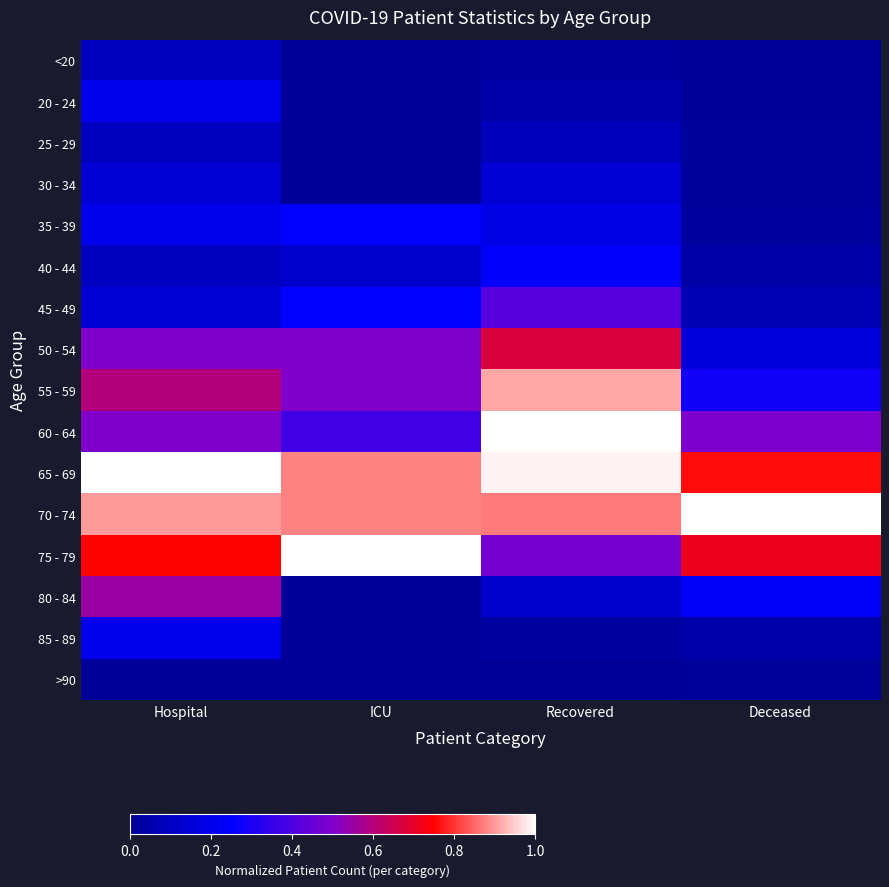

Reading right to left, transcribe all the data shown in this chart.

<20: Deceased=0.0	Recovered=0.0	ICU=0.0	Hospital=0.1
20 - 24: Deceased=0.0	Recovered=0.0	ICU=0.0	Hospital=0.2
25 - 29: Deceased=0.0	Recovered=0.1	ICU=0.0	Hospital=0.1
30 - 34: Deceased=0.0	Recovered=0.1	ICU=0.0	Hospital=0.1
35 - 39: Deceased=0.0	Recovered=0.2	ICU=0.2	Hospital=0.2
40 - 44: Deceased=0.0	Recovered=0.2	ICU=0.1	Hospital=0.1
45 - 49: Deceased=0.1	Recovered=0.4	ICU=0.2	Hospital=0.1
50 - 54: Deceased=0.2	Recovered=0.7	ICU=0.5	Hospital=0.5
55 - 59: Deceased=0.3	Recovered=0.9	ICU=0.5	Hospital=0.6
60 - 64: Deceased=0.5	Recovered=1.0	ICU=0.4	Hospital=0.5
65 - 69: Deceased=0.8	Recovered=1.0	ICU=0.9	Hospital=1.0
70 - 74: Deceased=1.0	Recovered=0.9	ICU=0.9	Hospital=0.9
75 - 79: Deceased=0.7	Recovered=0.5	ICU=1.0	Hospital=0.8
80 - 84: Deceased=0.2	Recovered=0.1	ICU=0.0	Hospital=0.6
85 - 89: Deceased=0.0	Recovered=0.0	ICU=0.0	Hospital=0.2
>90: Deceased=0.0	Recovered=0.0	ICU=0.0	Hospital=0.0